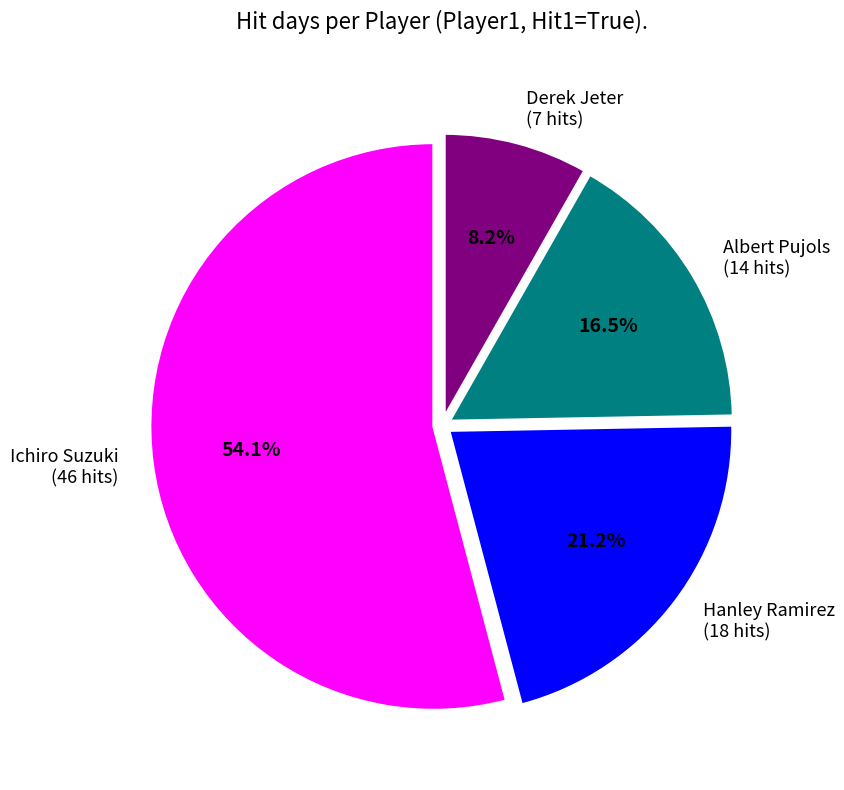

Which has a higher value, Albert Pujols or Derek Jeter?

Albert Pujols